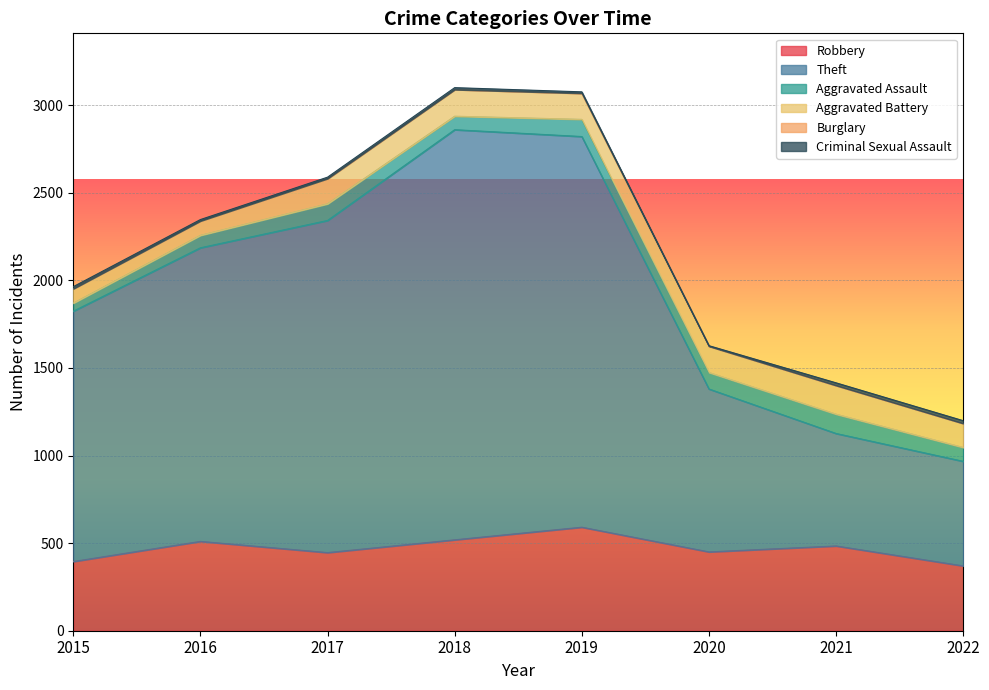

True or false: Theft has more than 0 interior local peaks.

True